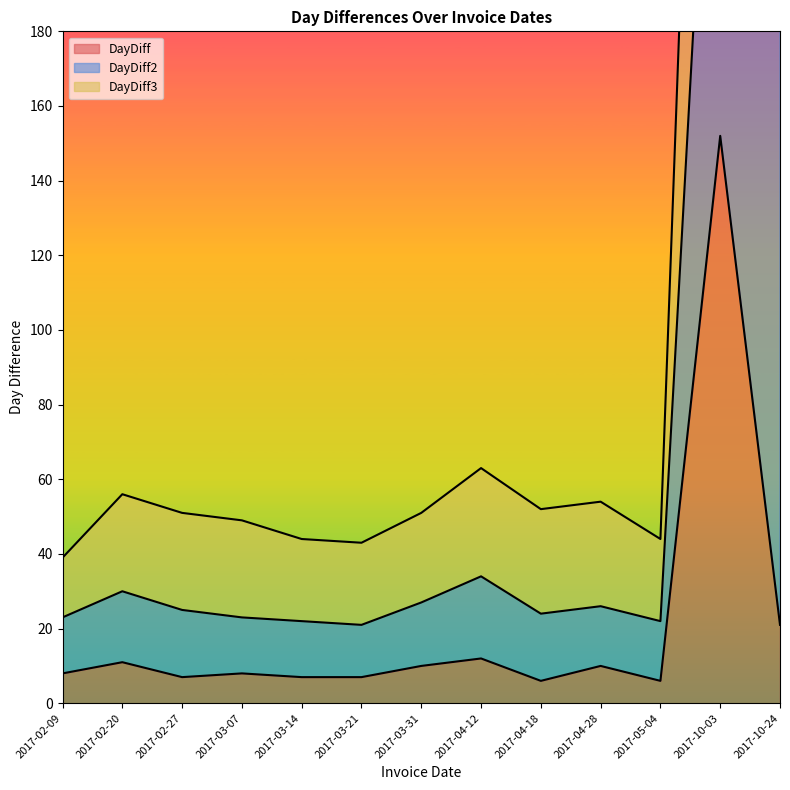

The value of DayDiff at 2017-02-20 is 11. True or false?

True